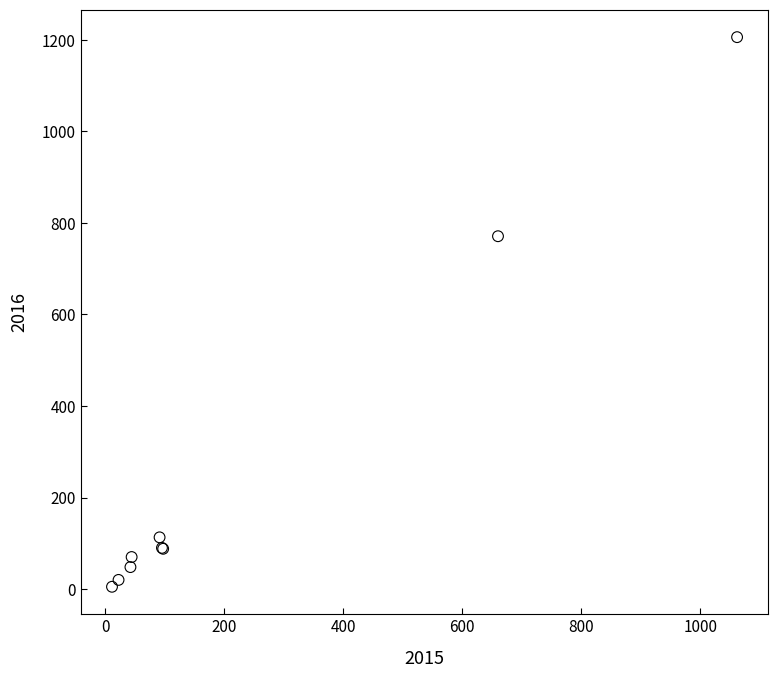

What Y value in the scatter plot is closest to 605?

771